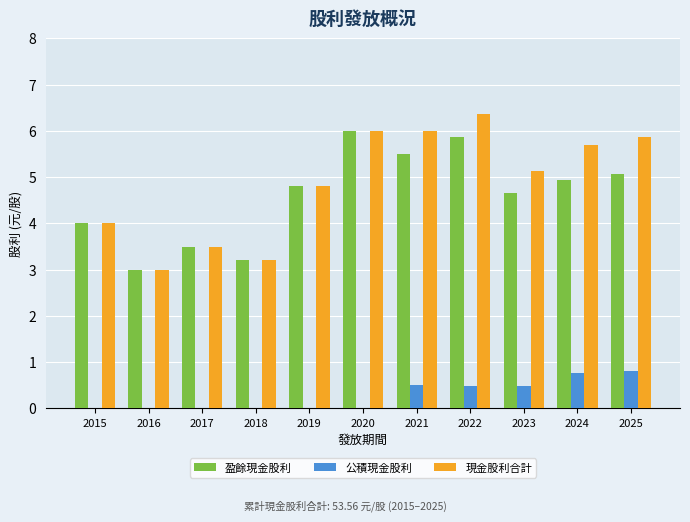

What is the highest value of the 公積現金股利 series?

0.8